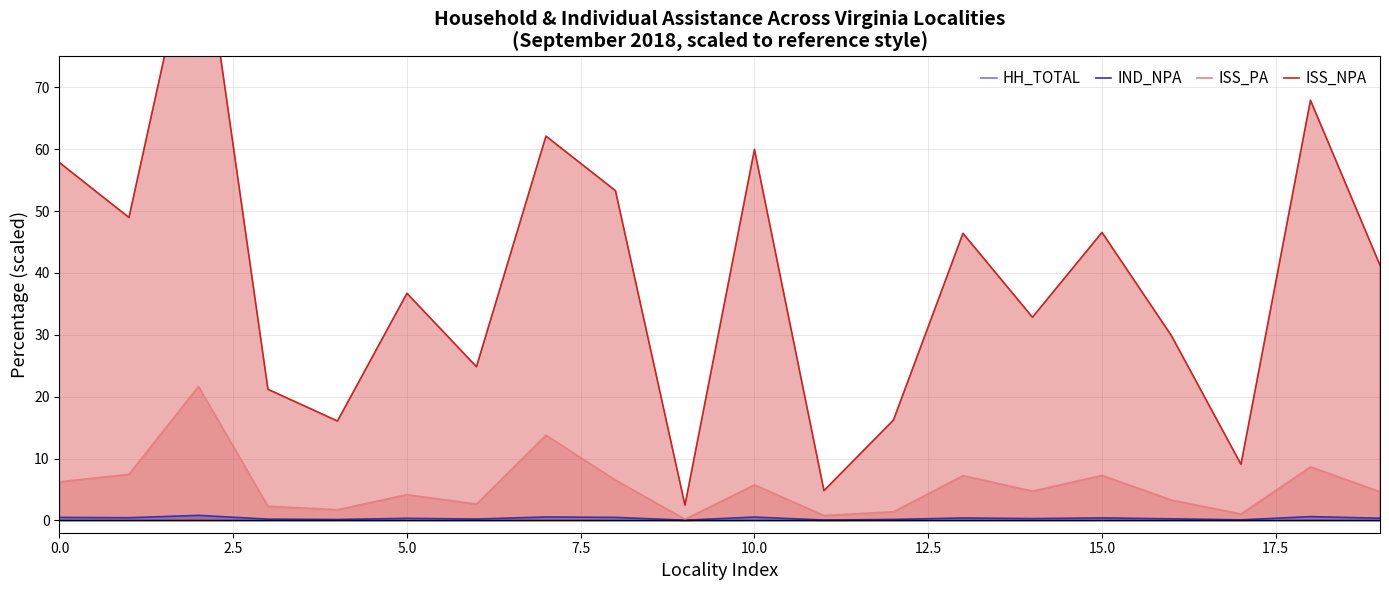

What is the difference between the highest and lowest values at 13?

46.2